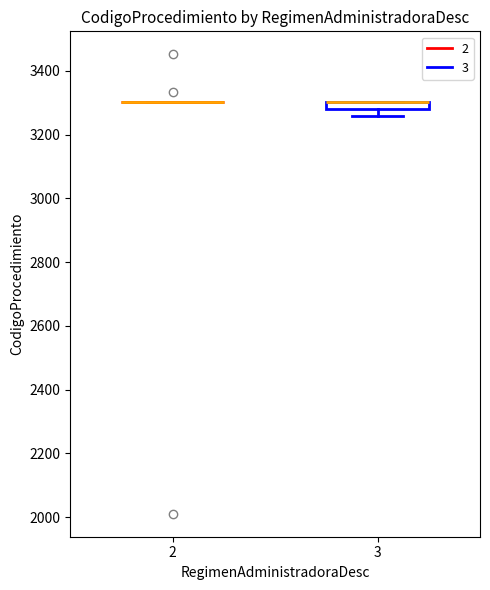

Which box is the tallest, from its lower edge to its upper edge?

3